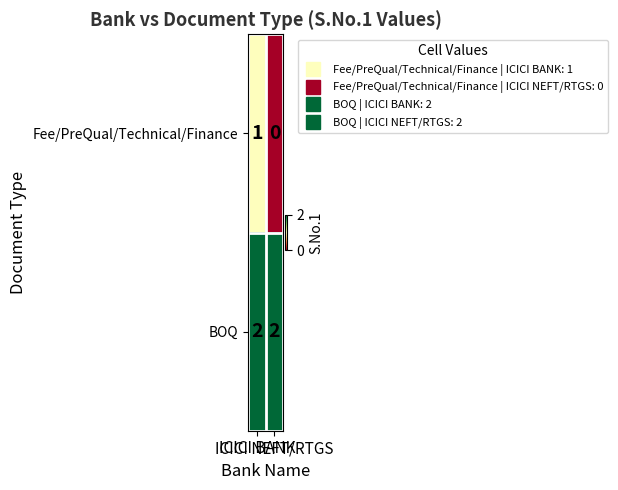

What is the sum of all BOQ values?

4